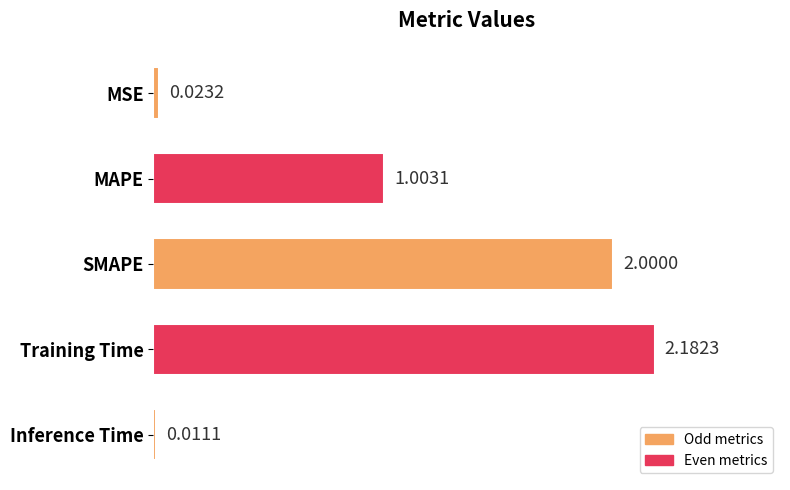

Between Inference Time and Training Time, which is larger?

Training Time